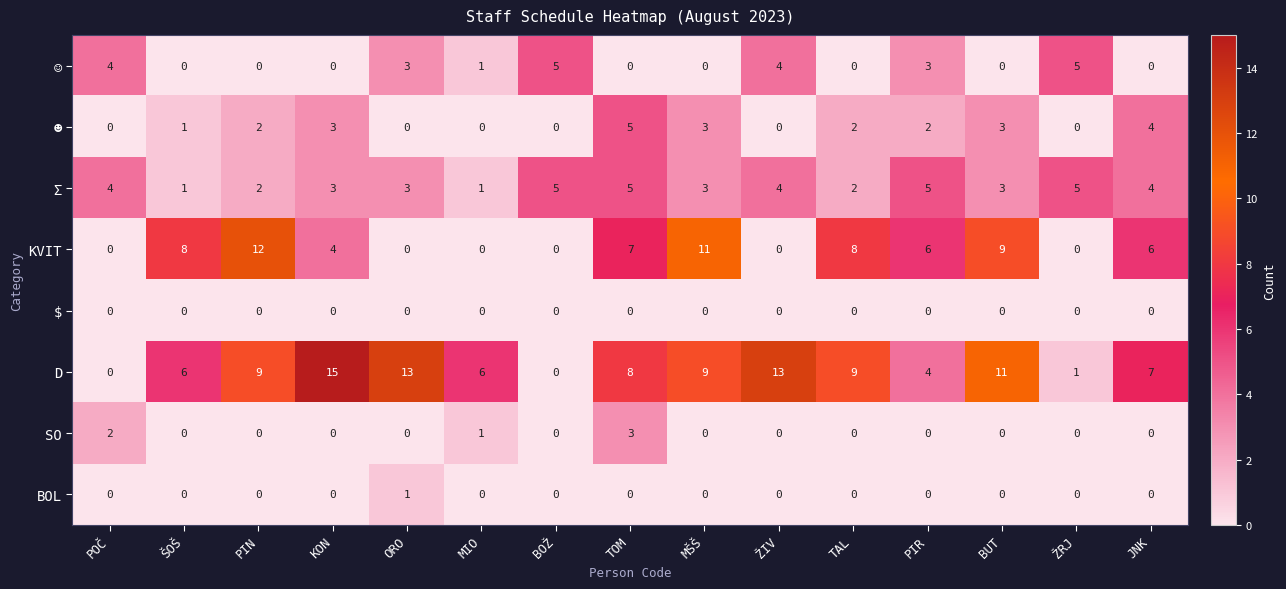

Which label corresponds to the largest value in the chart?

KON